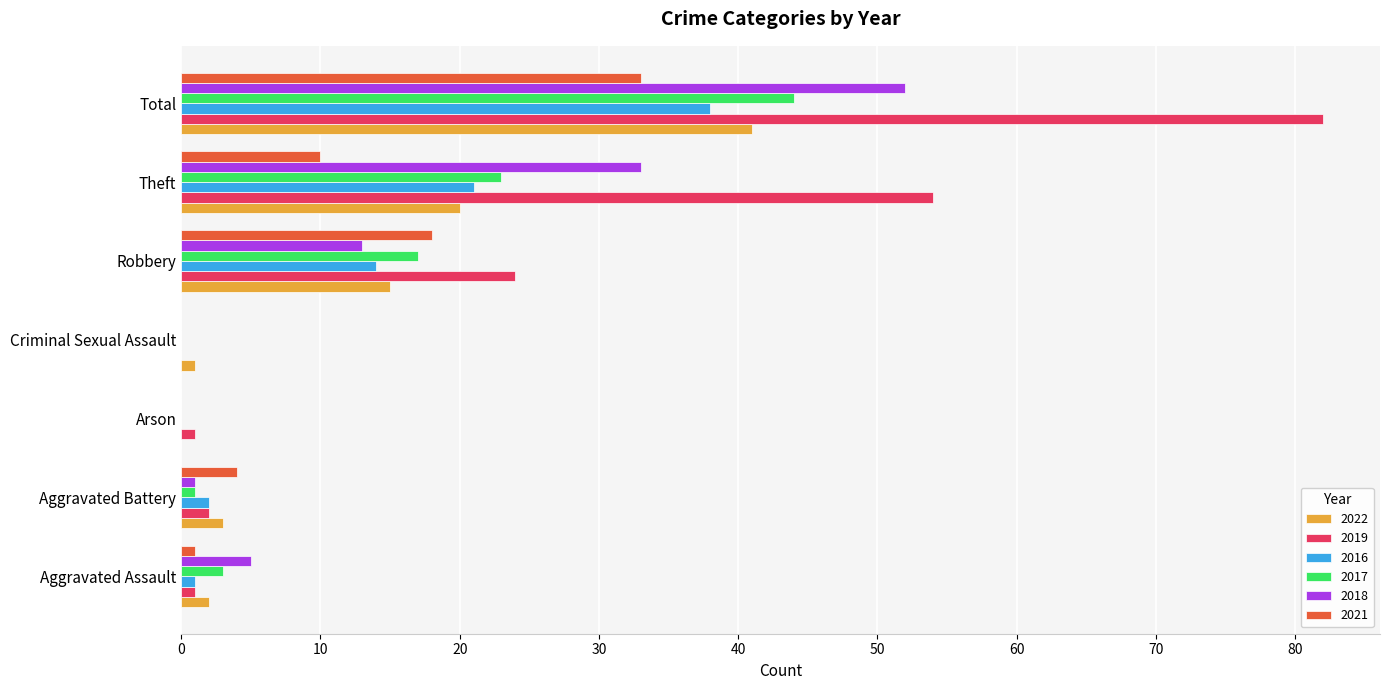

What value does the 2022 series have at Total?

41